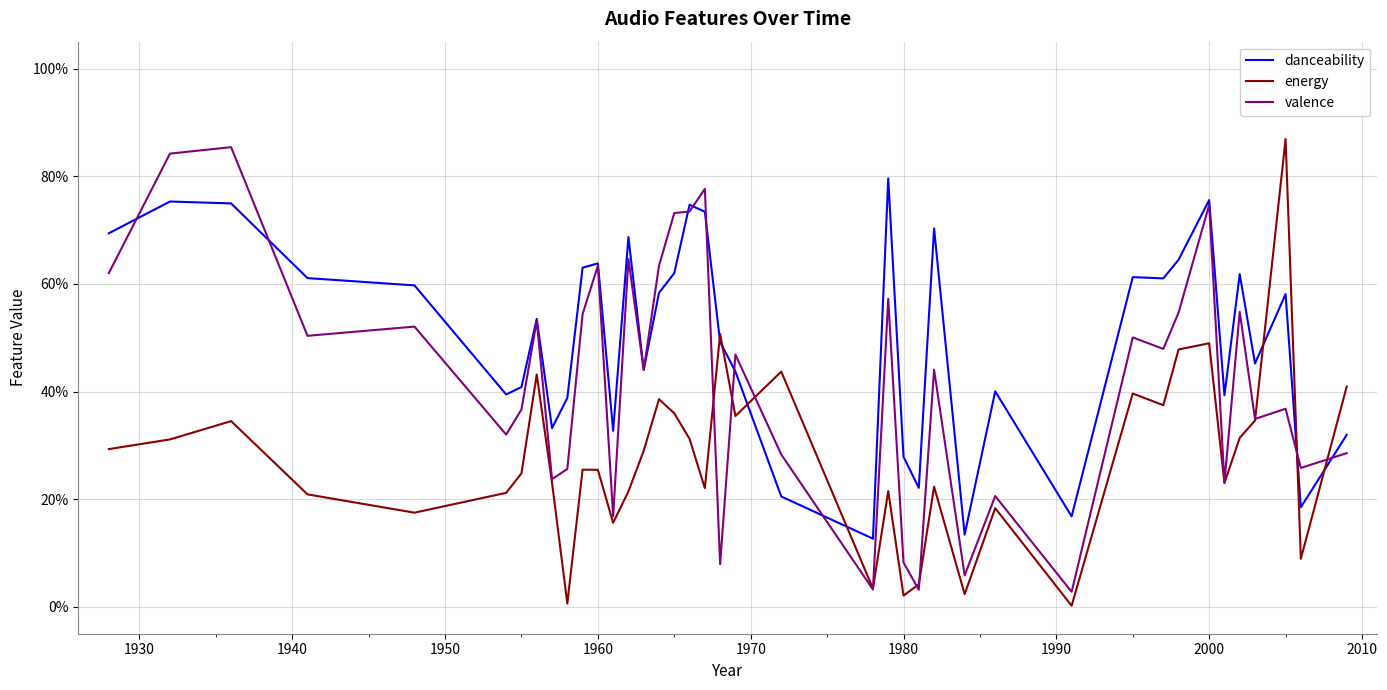

List the series in order of their overall mean, highest first.

danceability, valence, energy